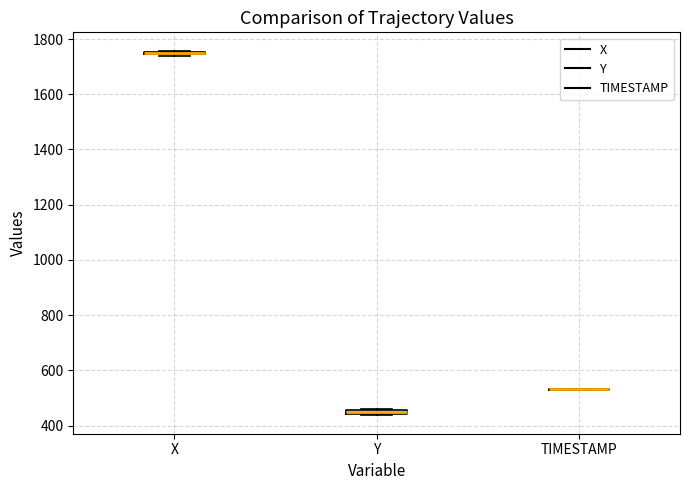

Where is the upper edge of the box for Y on the y-axis? The values are not printed on the chart, so give them approximately, as read against the axis.

460